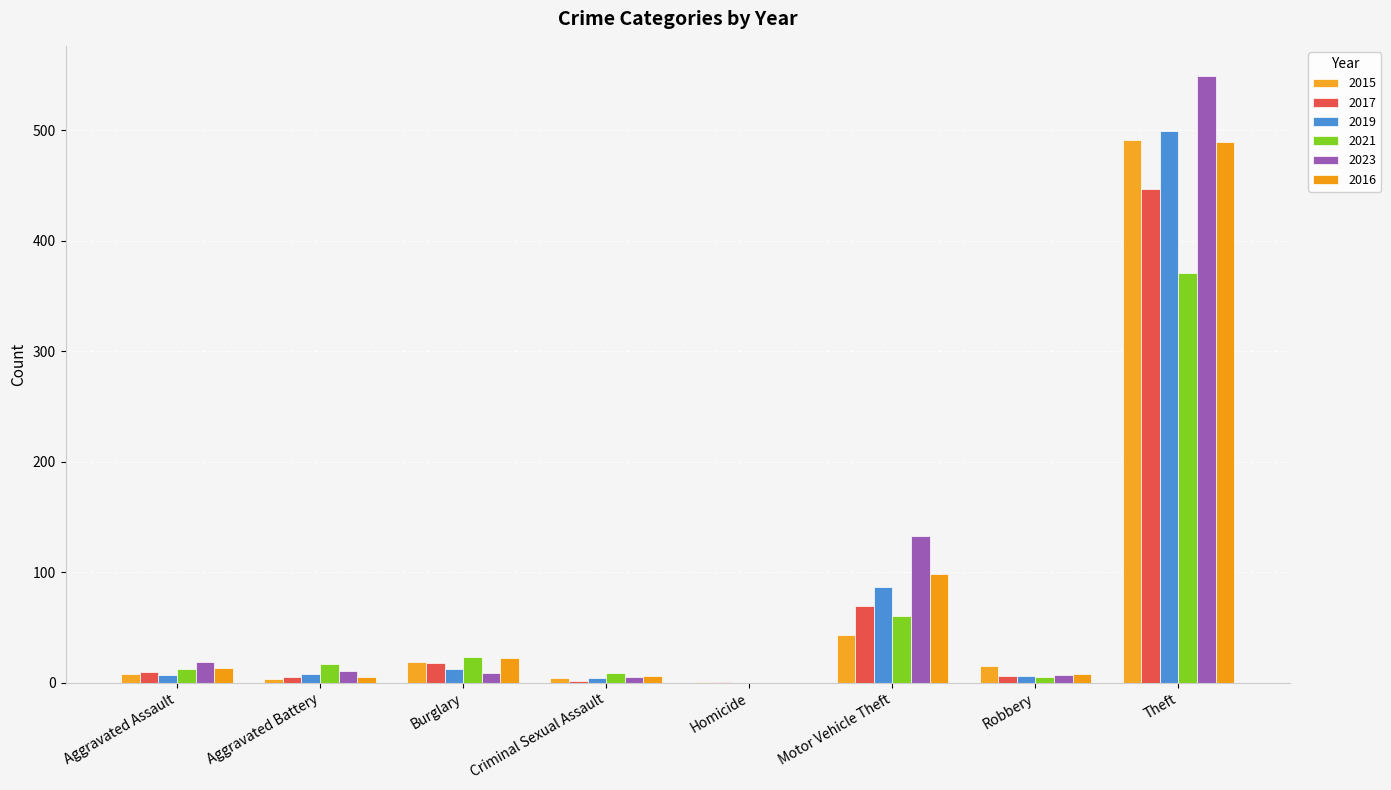

Rank the series at Criminal Sexual Assault from highest to lowest value.

2021, 2016, 2023, 2015, 2019, 2017